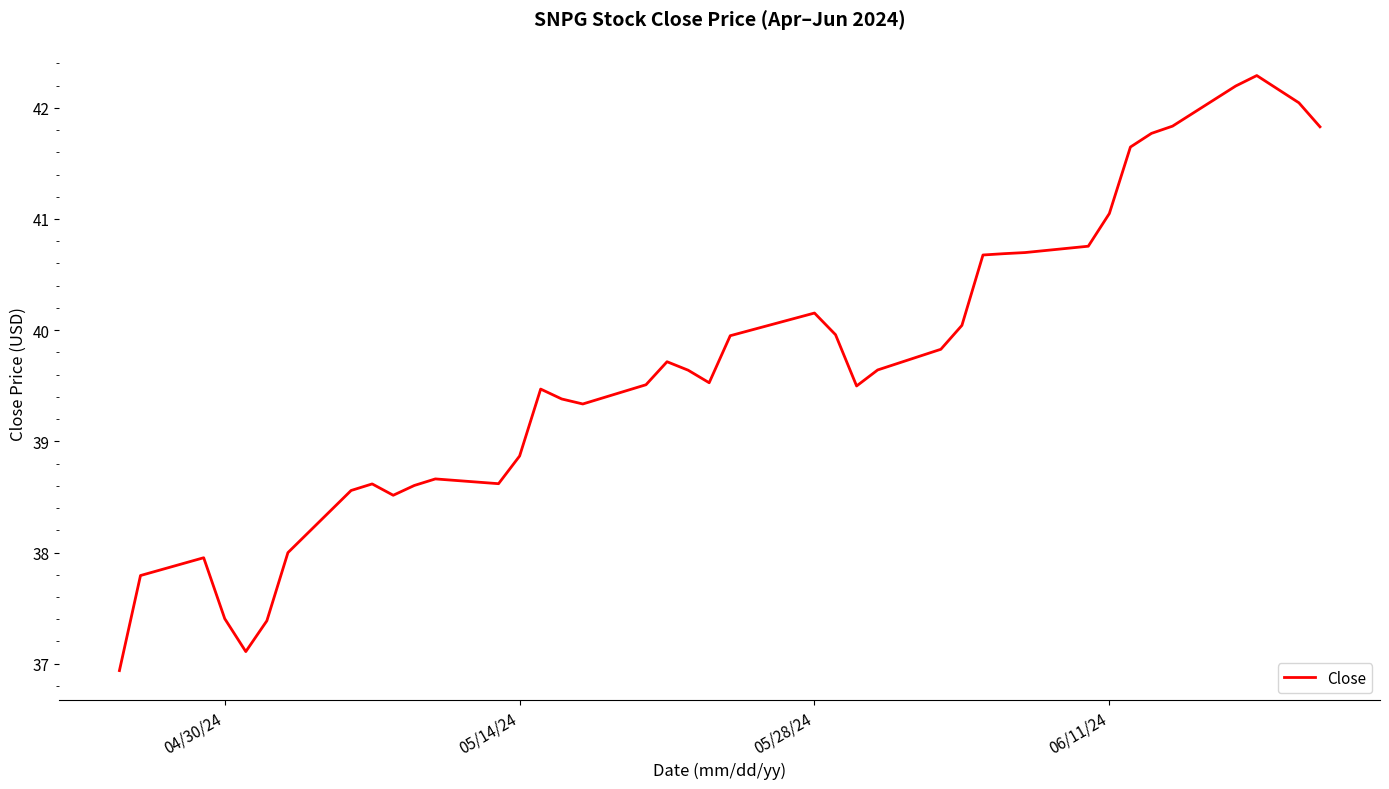

What is the greatest value displayed?

42.3